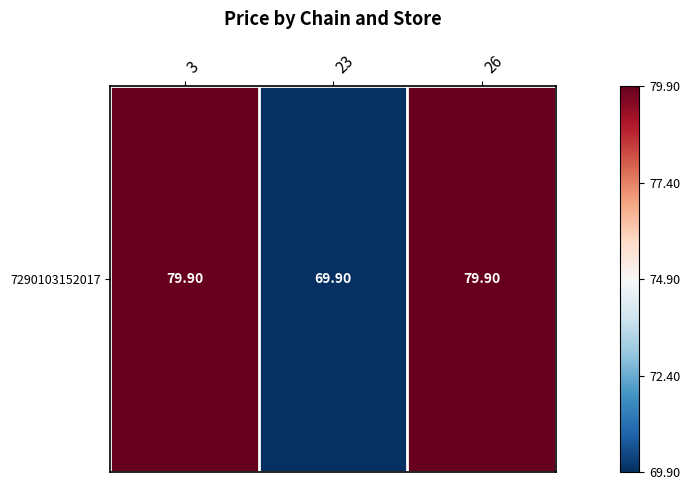

What is the difference between the maximum and minimum values?

10.0